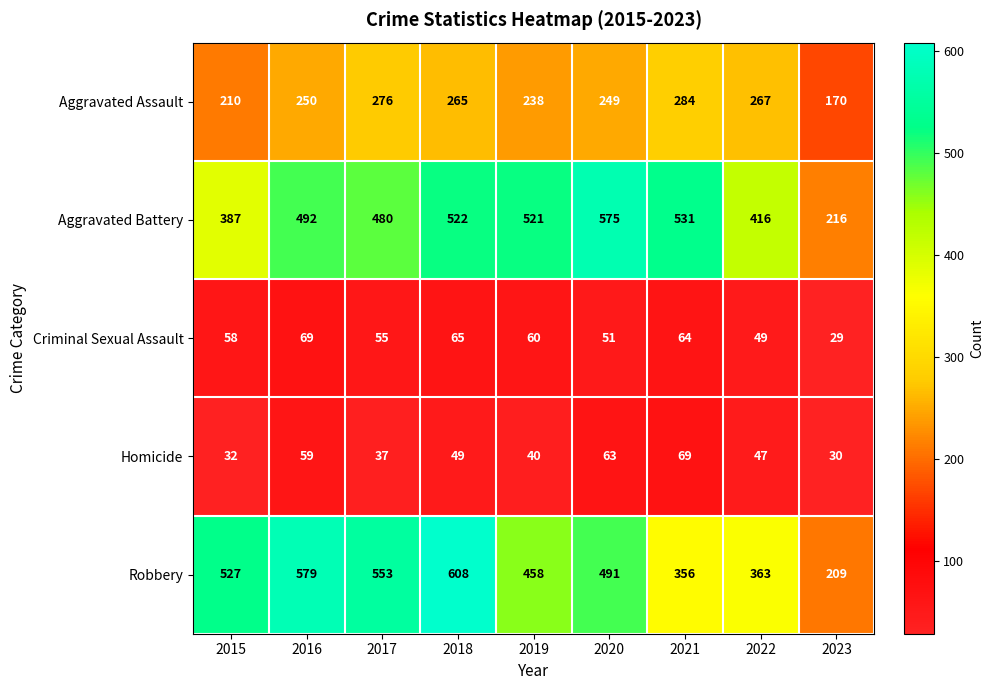

What is the approximate value of Robbery at 2022, to the nearest 10?

360